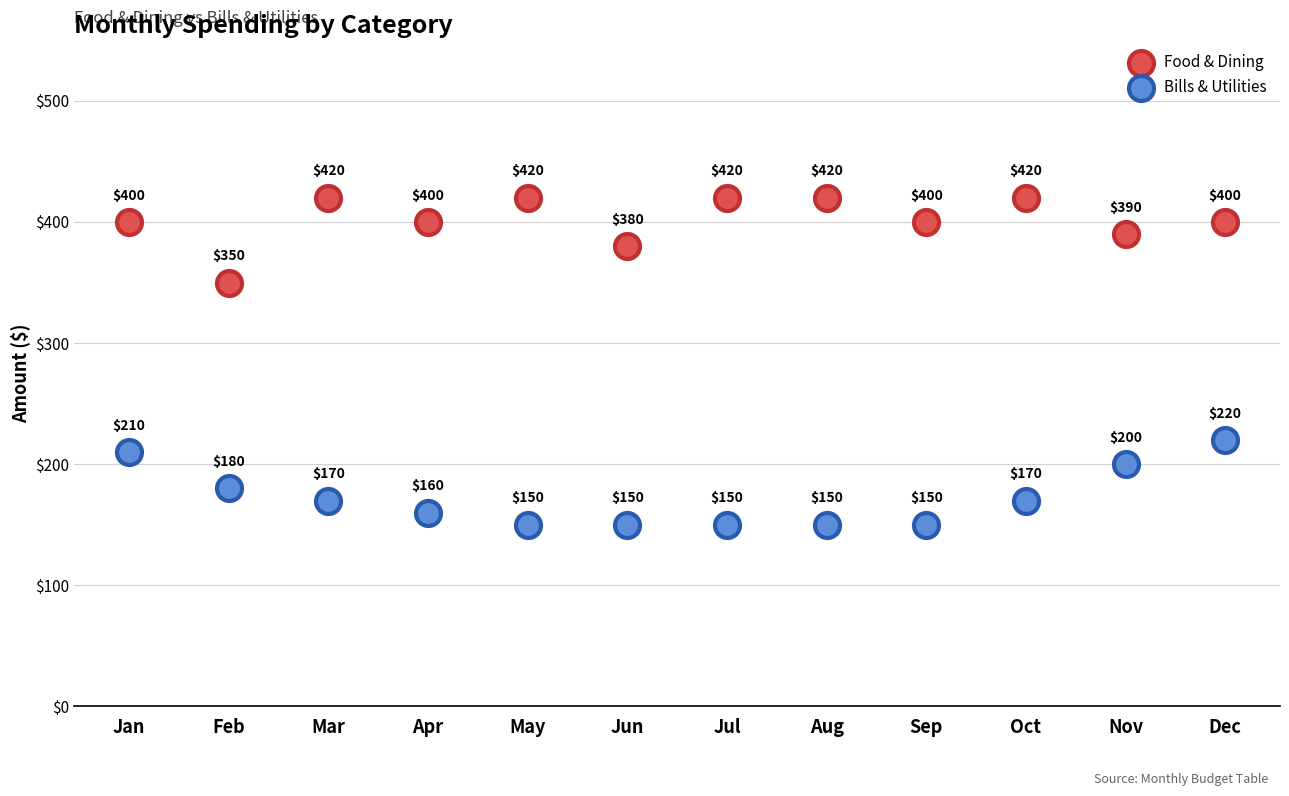

Which series reaches the minimum Y coordinate?

Bills & Utilities